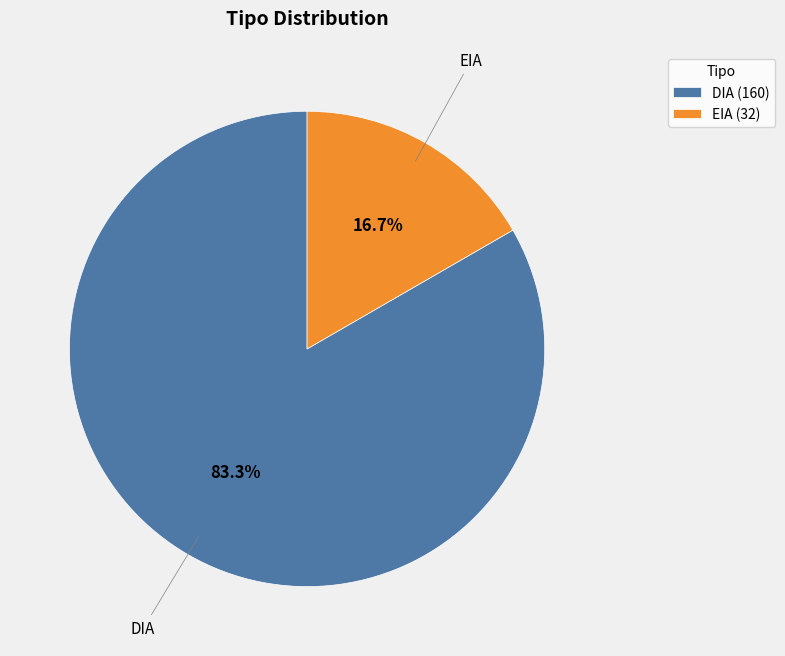

To the nearest percent, what is the combined percentage of EIA and DIA?

100%